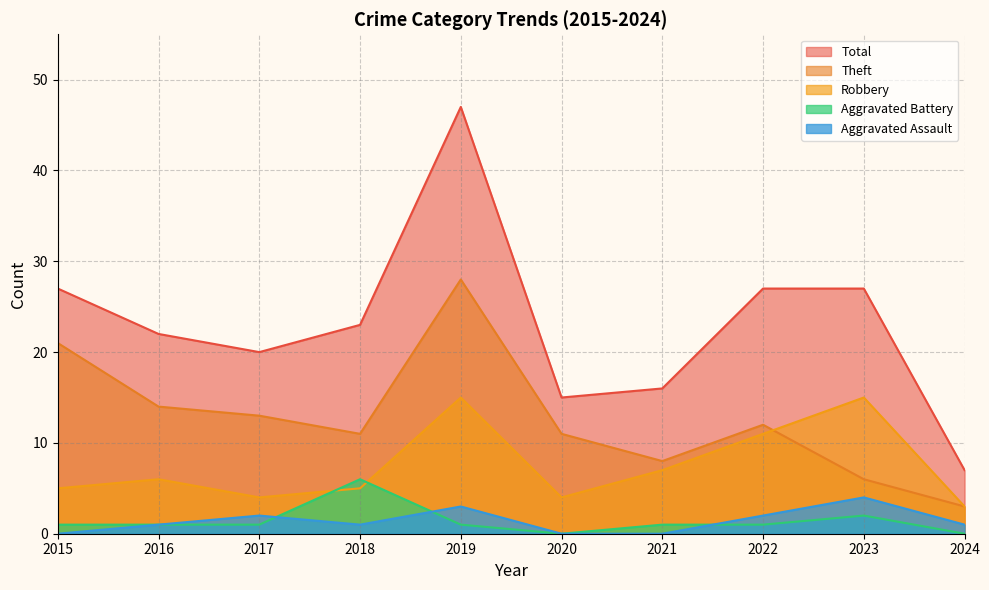

Reading left to right, transcribe all the data shown in this chart.

Robbery: 2015=5	2016=6	2017=4	2018=5	2019=15	2020=4	2021=7	2022=11	2023=15	2024=3
Theft: 2015=21	2016=14	2017=13	2018=11	2019=28	2020=11	2021=8	2022=12	2023=6	2024=3
Aggravated Assault: 2015=0	2016=1	2017=2	2018=1	2019=3	2020=0	2021=0	2022=2	2023=4	2024=1
Aggravated Battery: 2015=1	2016=1	2017=1	2018=6	2019=1	2020=0	2021=1	2022=1	2023=2	2024=0
Total: 2015=27	2016=22	2017=20	2018=23	2019=47	2020=15	2021=16	2022=27	2023=27	2024=7